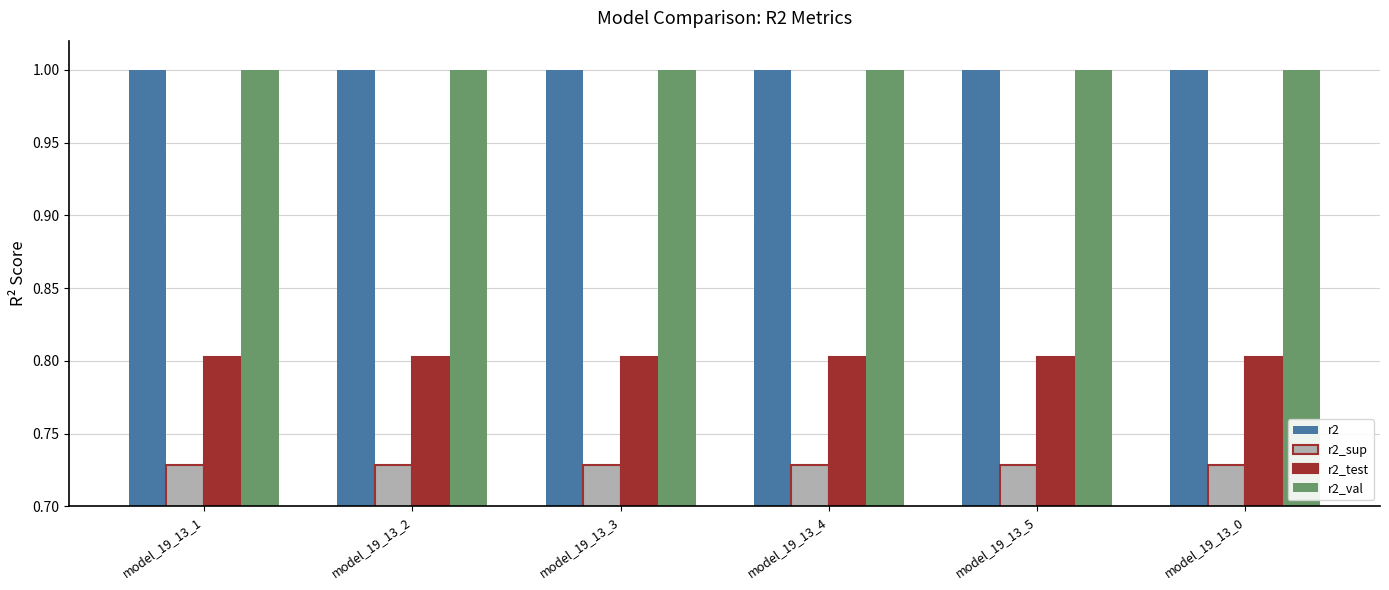

What is the sum of all r2_sup values?

4.4